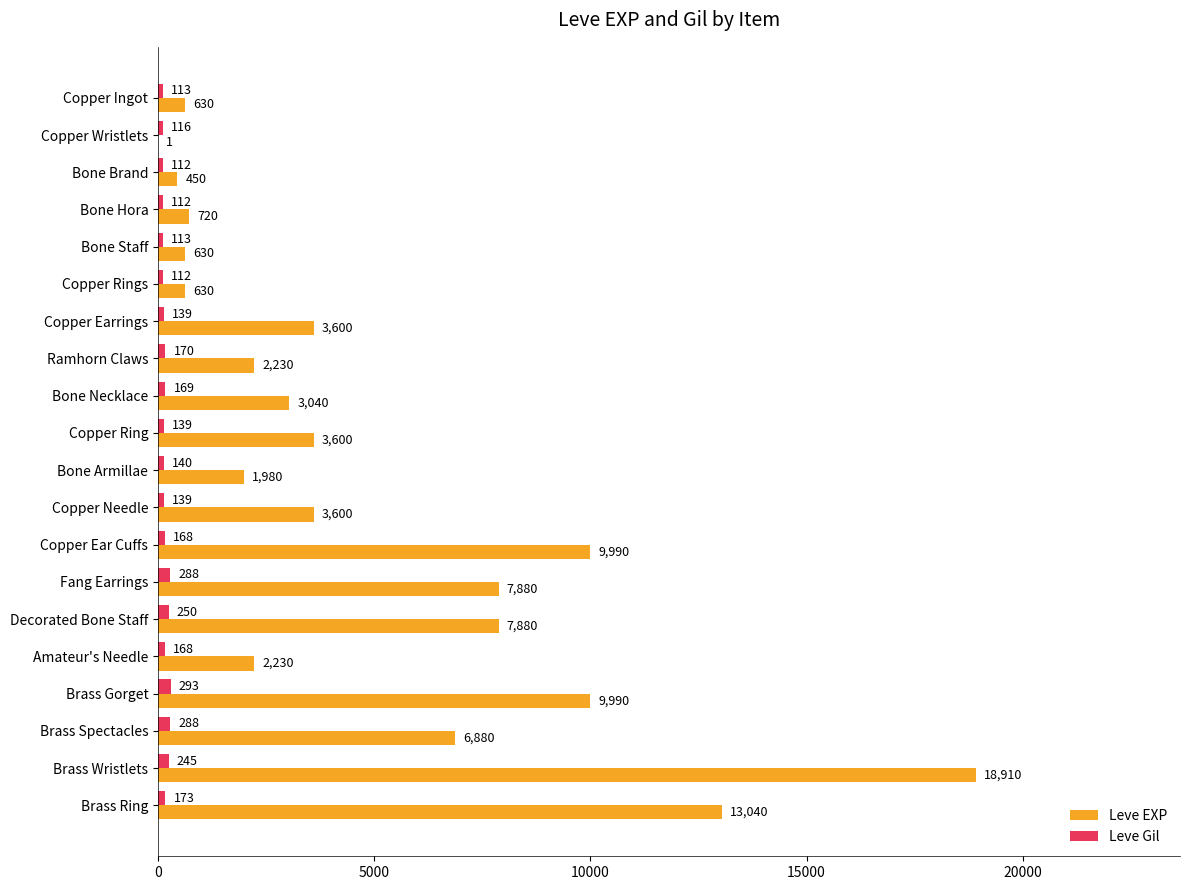

Which series changed the most between Bone Staff and Brass Ring?

Leve EXP